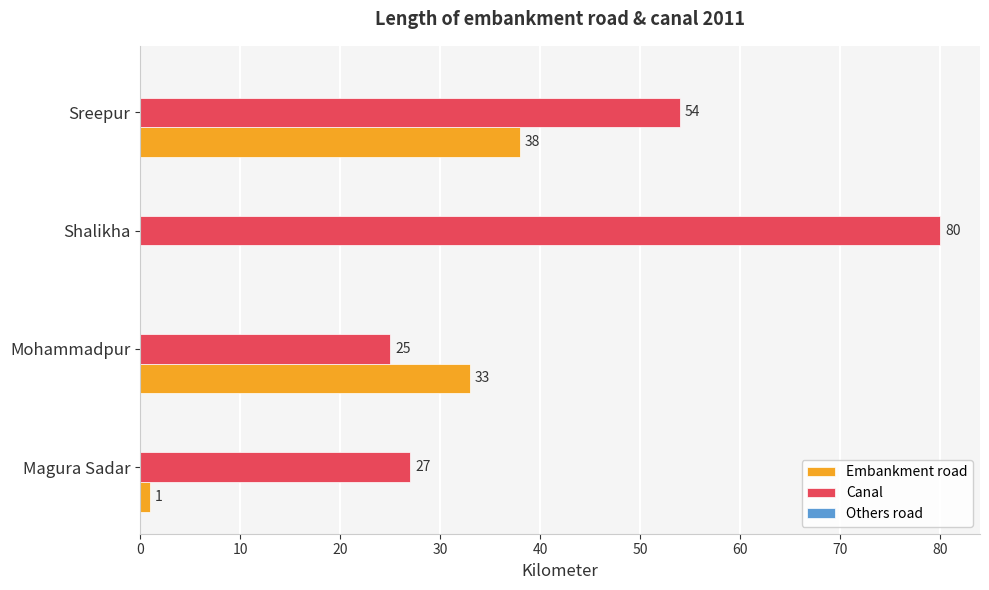

The value of Embankment road at Shalikha is 13. True or false?

False